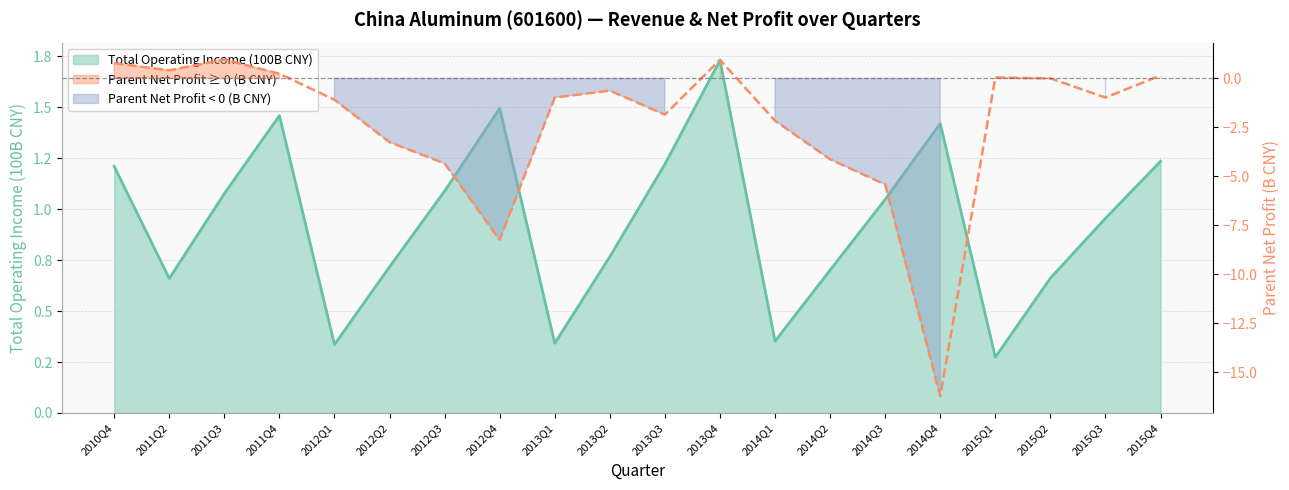

Which series has the largest range (max minus min)?

PARENT_NETPROFIT